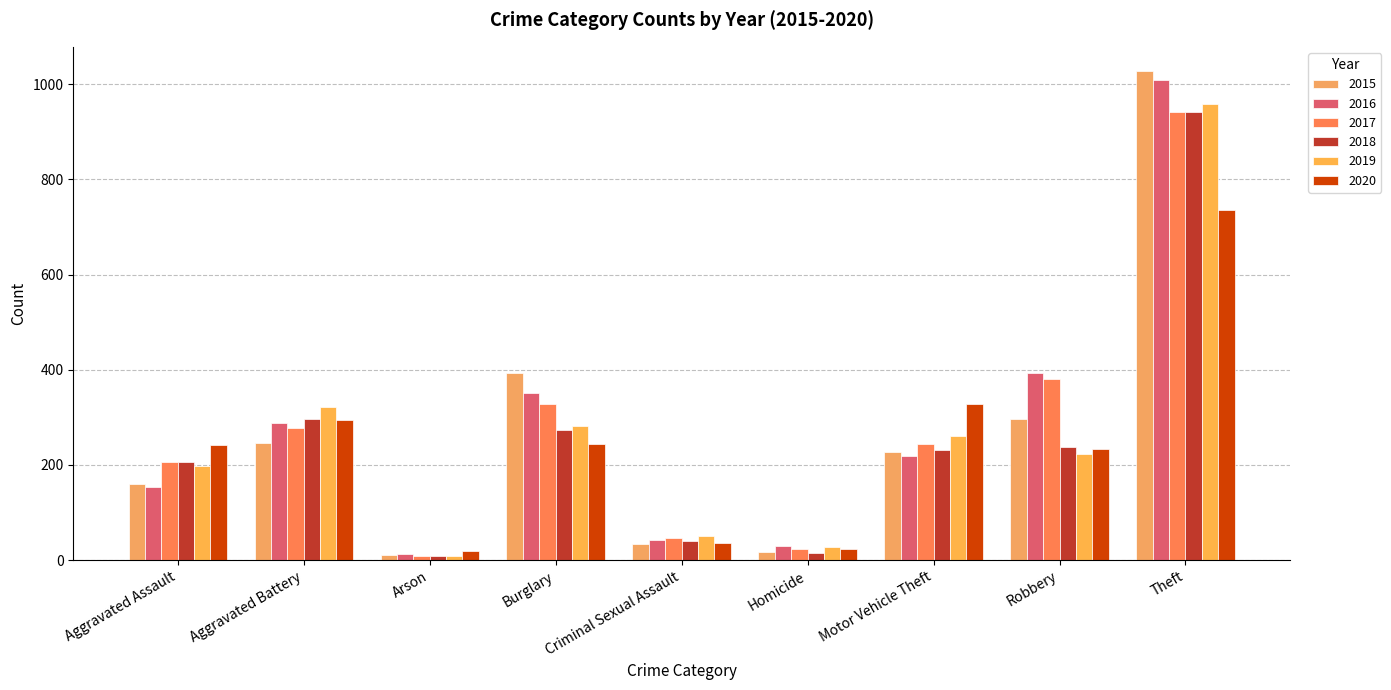

What position from the right is Aggravated Assault?

9